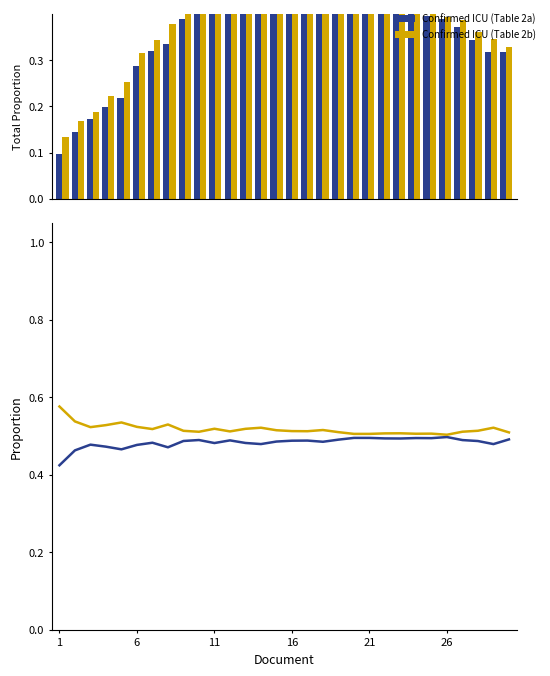

What value does the Confirmed ICU (Table 2b) series have at 29?

0.5